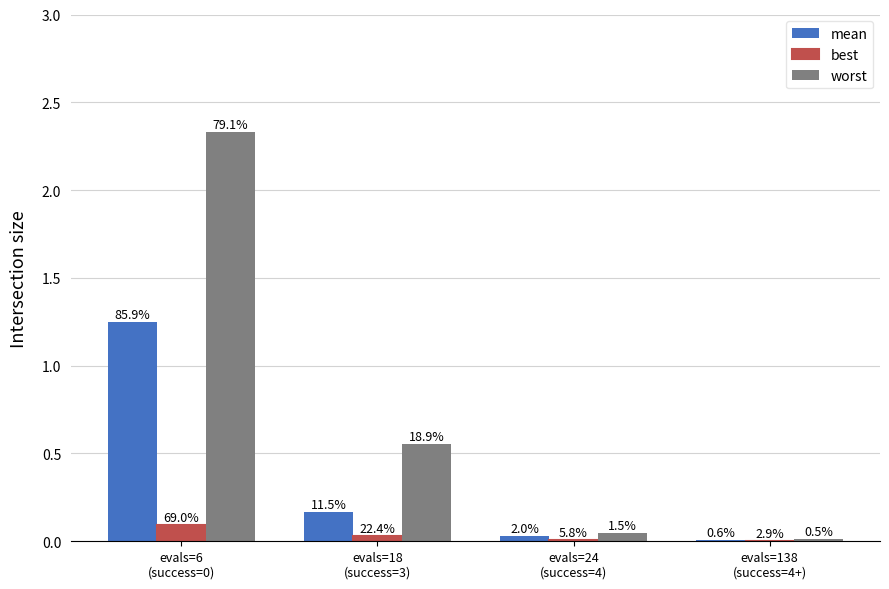

Is it true that mean equals 0.0 at evals=138
(success=4+)?

True